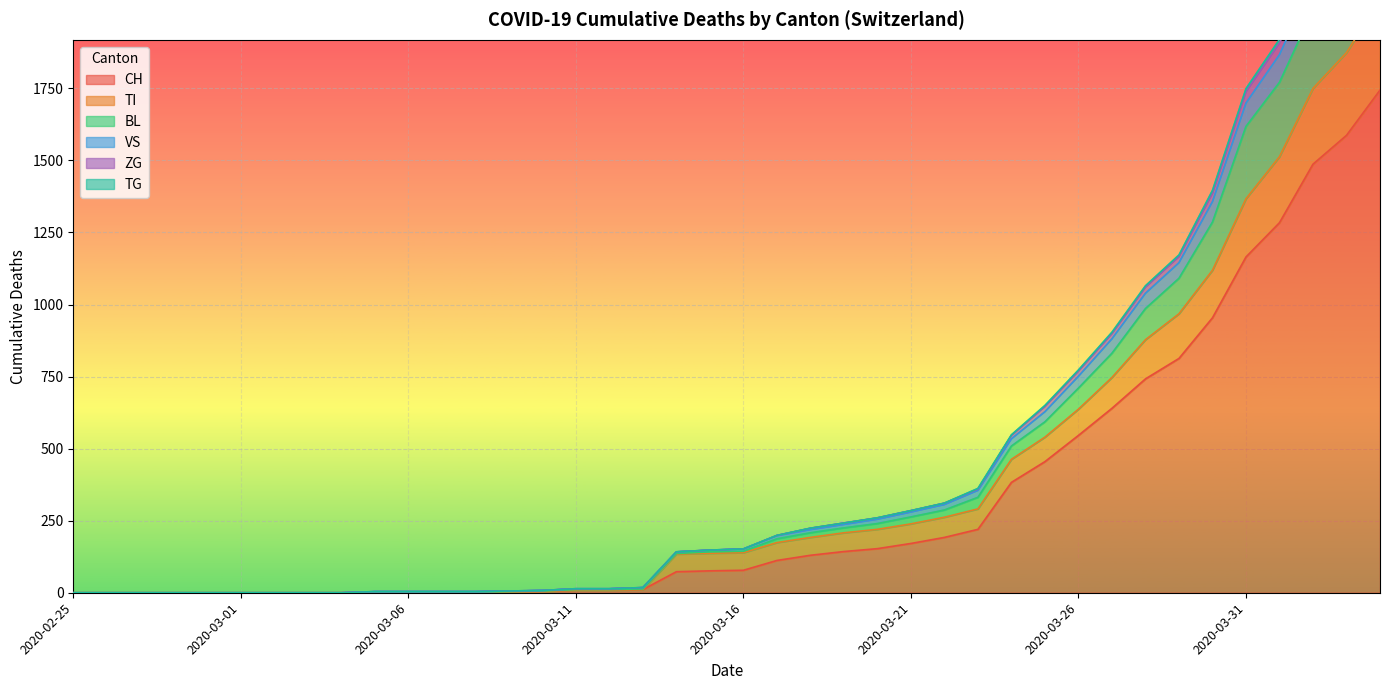

Which has a higher value, 2020-03-27 or 2020-03-13?

2020-03-27